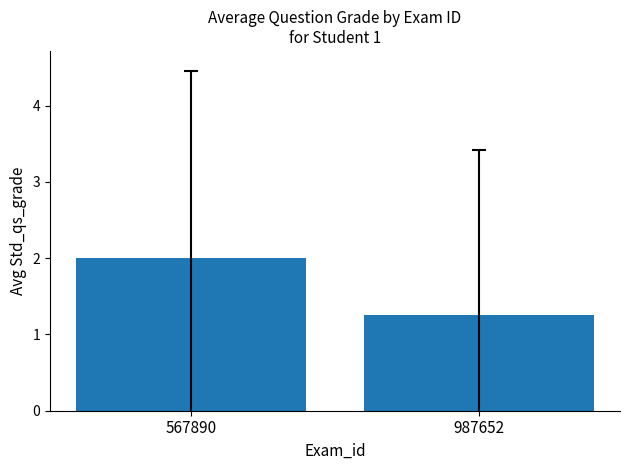

At which label is the value closest to 1?

987652